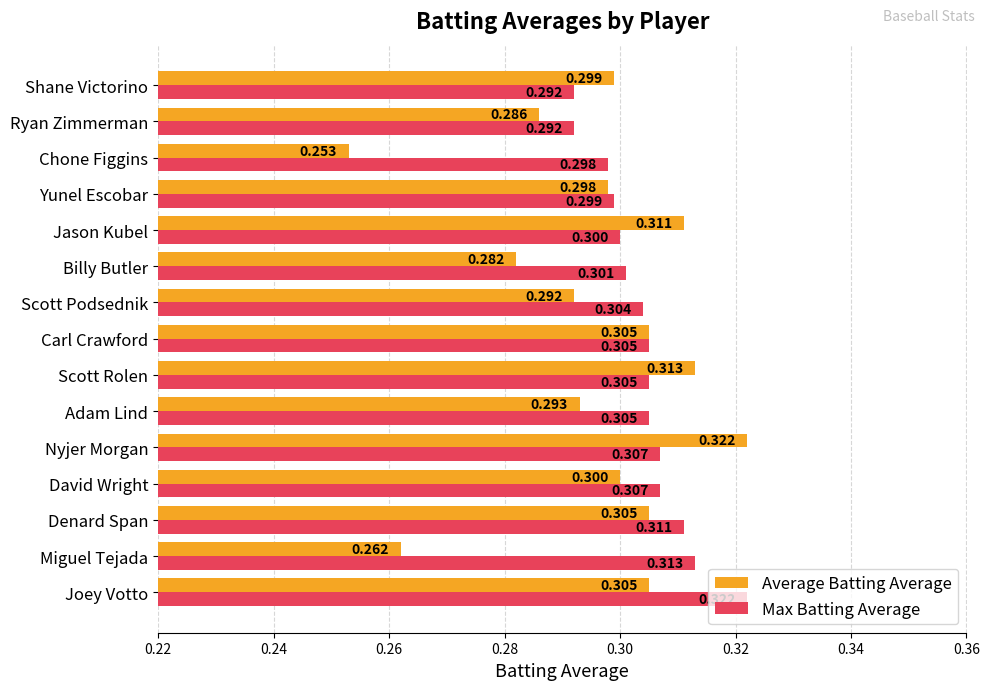

Which category has the lowest value in the Average Batting Average series?

Chone Figgins